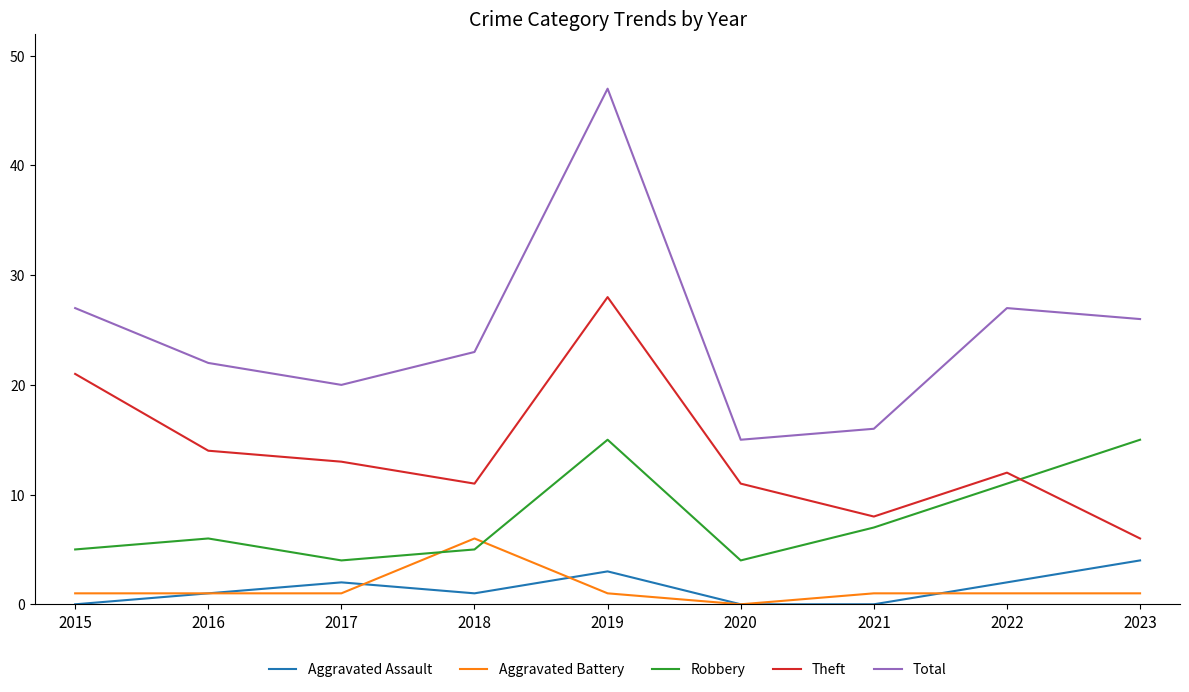

Which series changed the most between 2018 and 2019?

Total